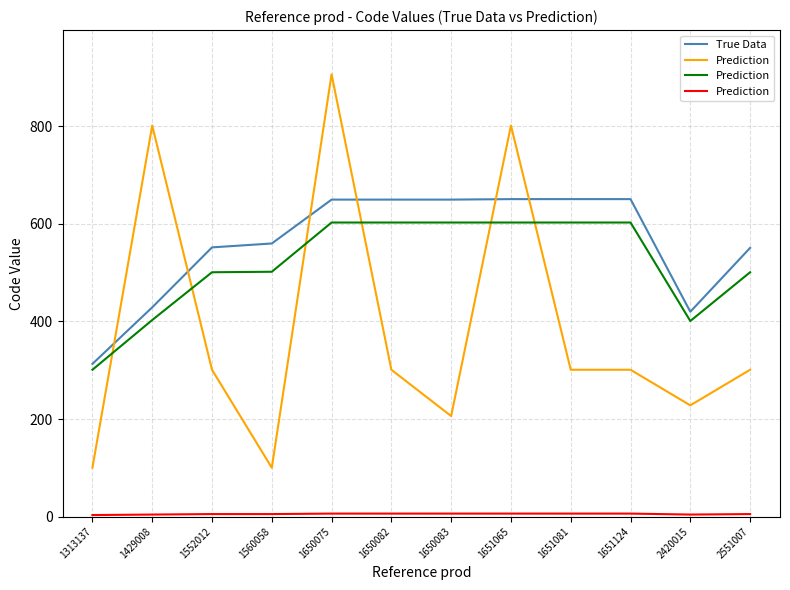

What value does the True Data series have at 1651065?

651